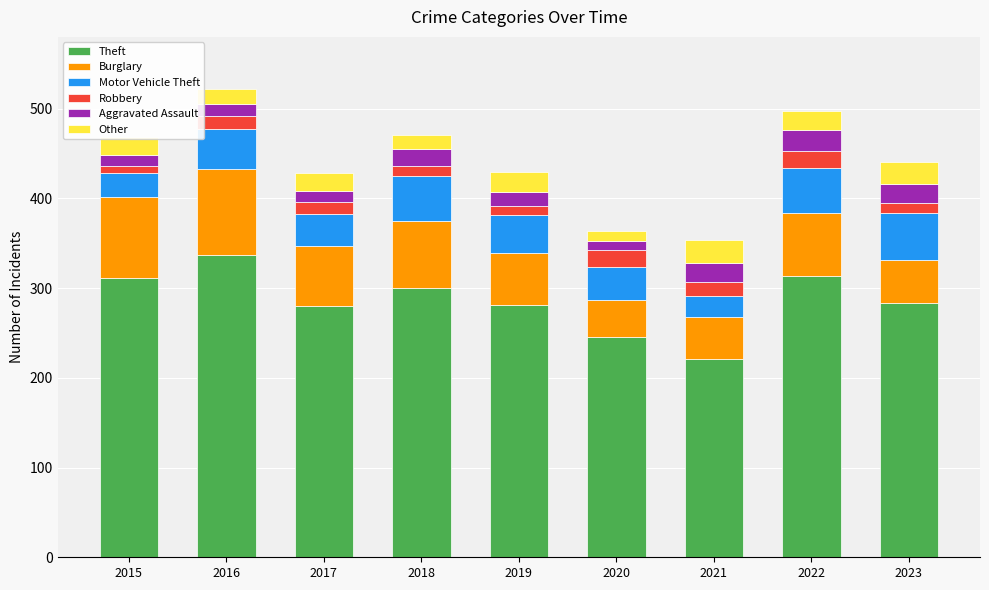

What is the minimum value for Theft?

221